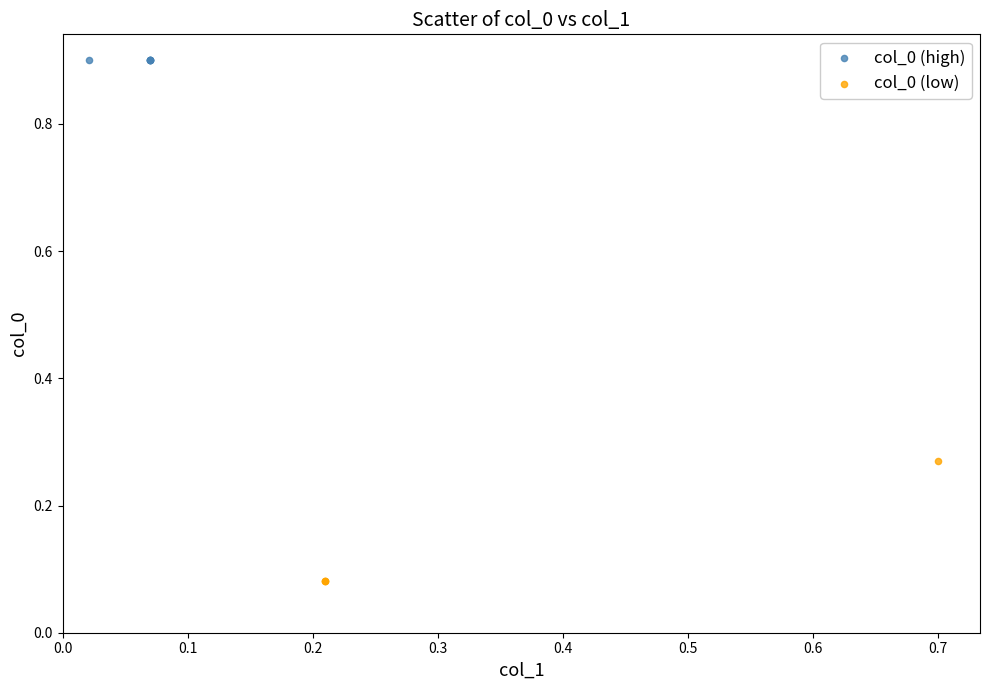

Which series contains the highest Y value?

col_0 (high)